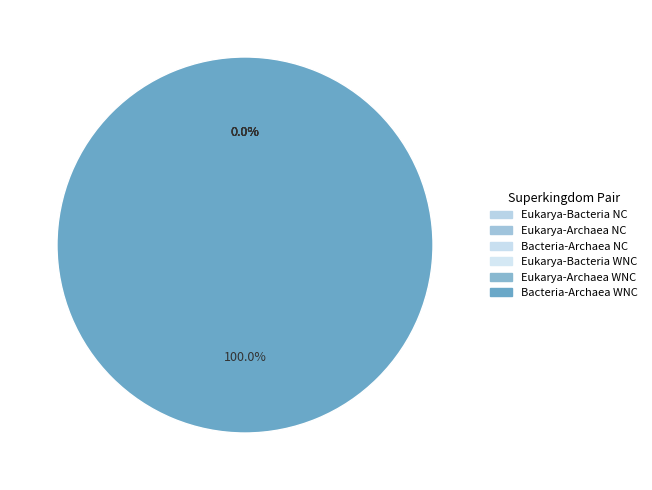

Which has a higher value, Eukarya-Bacteria NC or Eukarya-Archaea WNC?

Eukarya-Bacteria NC